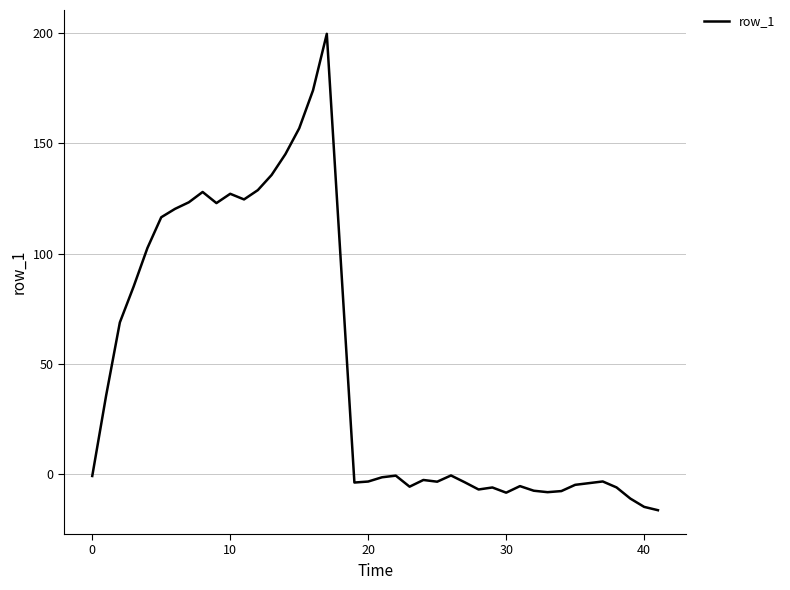

What is the average value?

49.2